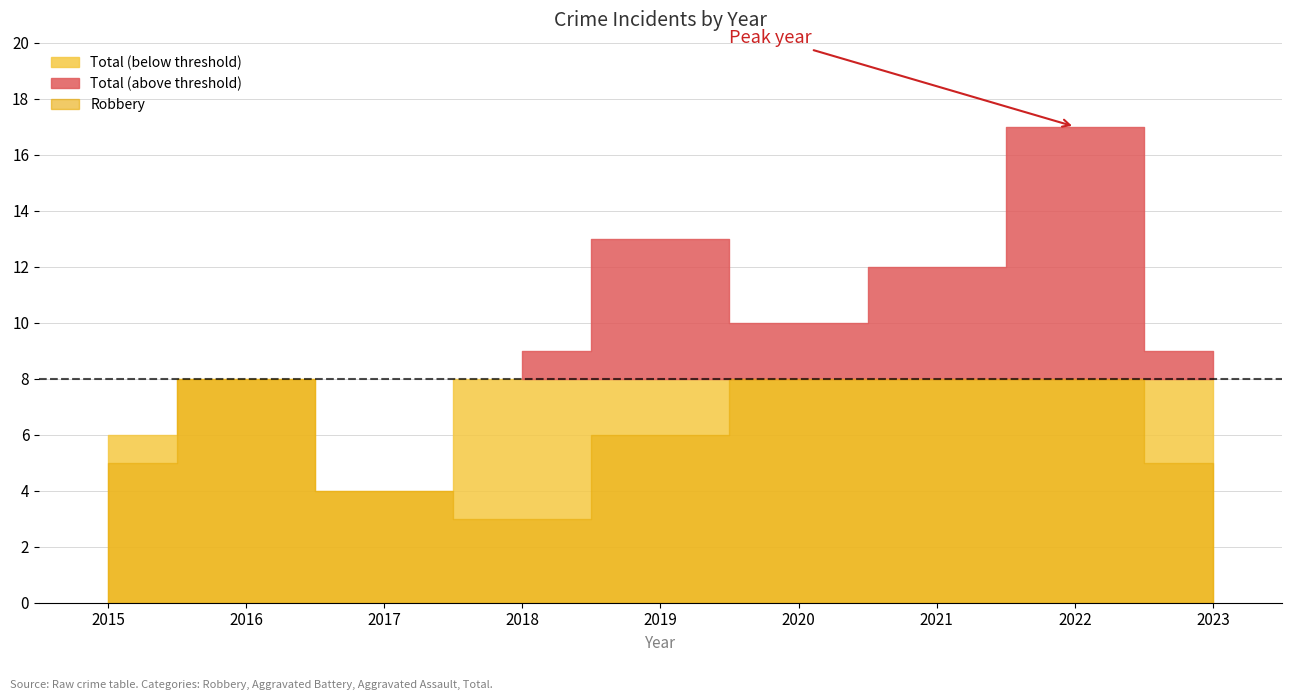

List the labels in order of Robbery value, smallest first.

2018, 2017, 2015, 2023, 2019, 2016, 2020, 2021, 2022